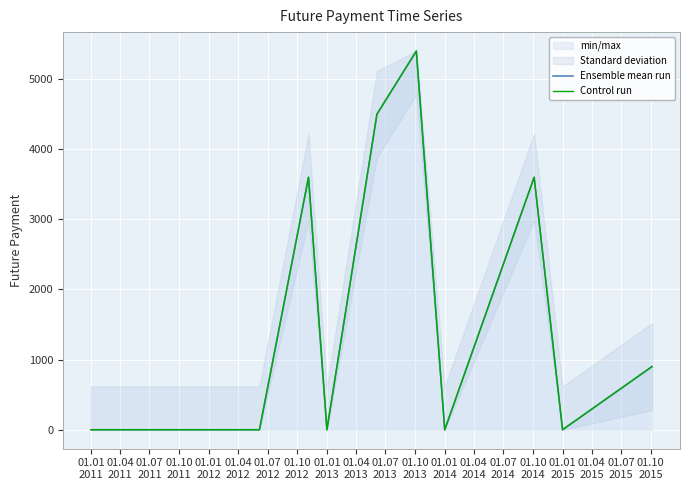

How many lines are shown in the chart?

2